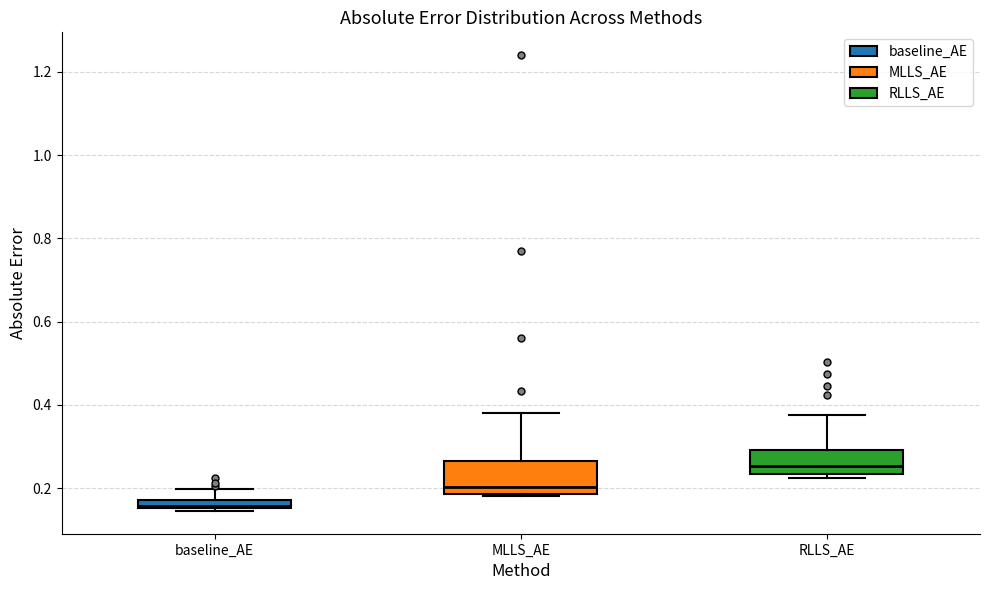

Which box is the tallest, from its lower edge to its upper edge?

MLLS_AE